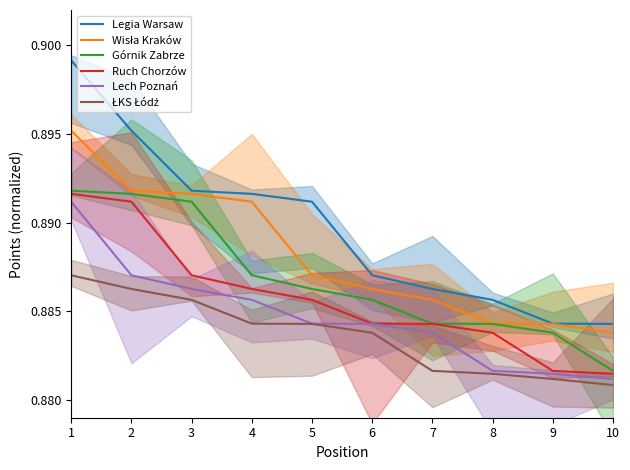

Which series has the widest spread of values?

Legia Warsaw